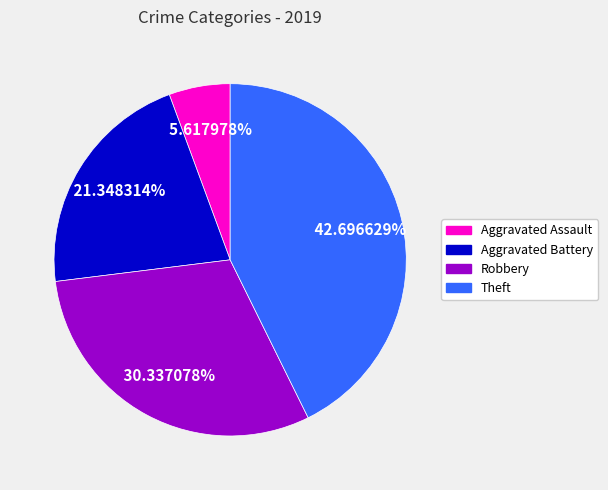

How many slices are in this pie chart?

4